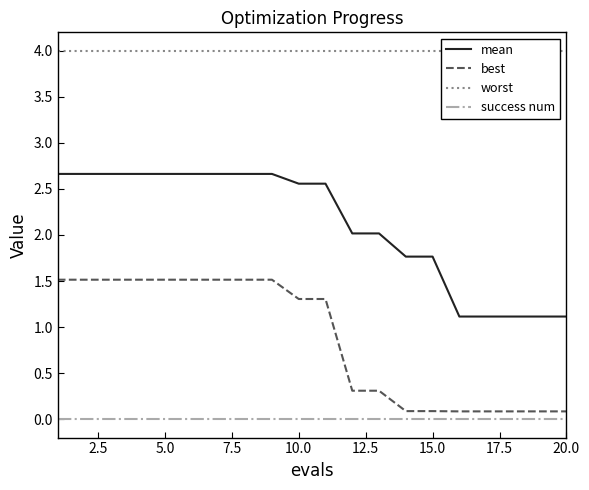

What is the lowest value of the mean series?

1.1